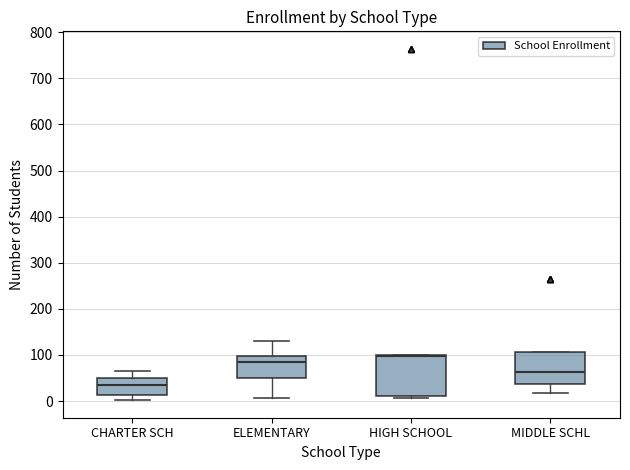

Reading left to right, transcribe this box plot: for each box, give where its median line is, the range the box spans, and where its two whiskers end, as read against the y-axis. The values are not printed on the chart, so give them approximately, as read against the axis.

CHARTER SCH: median 40, box 10 to 50, whiskers 0 to 70
ELEMENTARY: median 80, box 50 to 100, whiskers 10 to 130
HIGH SCHOOL: median 100 (drawn on the box's upper edge), box 10 to 100, whiskers 10 (just below the box's lower edge) to 100
MIDDLE SCHL: median 60, box 40 to 110, whiskers 20 to 110